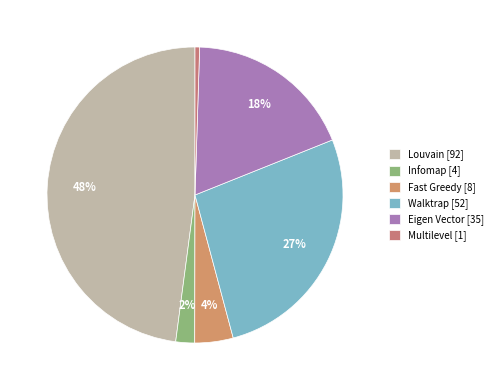

How much of the chart is everything except Multilevel?

99.5%